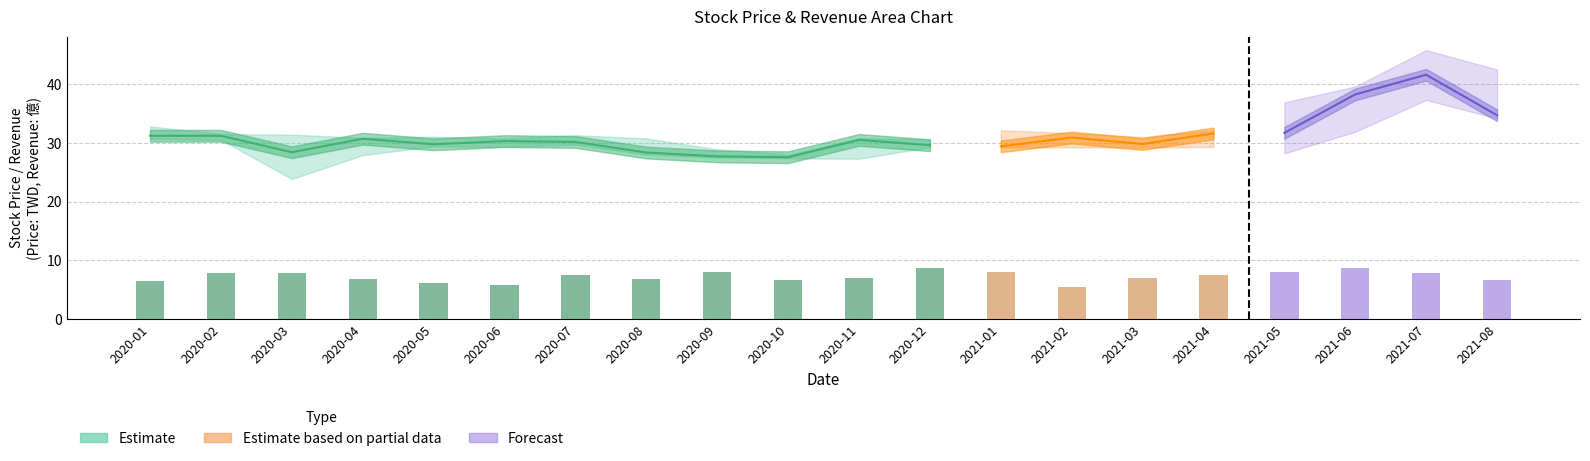

What is the spread (max minus min) of values at 2020-02?

23.7